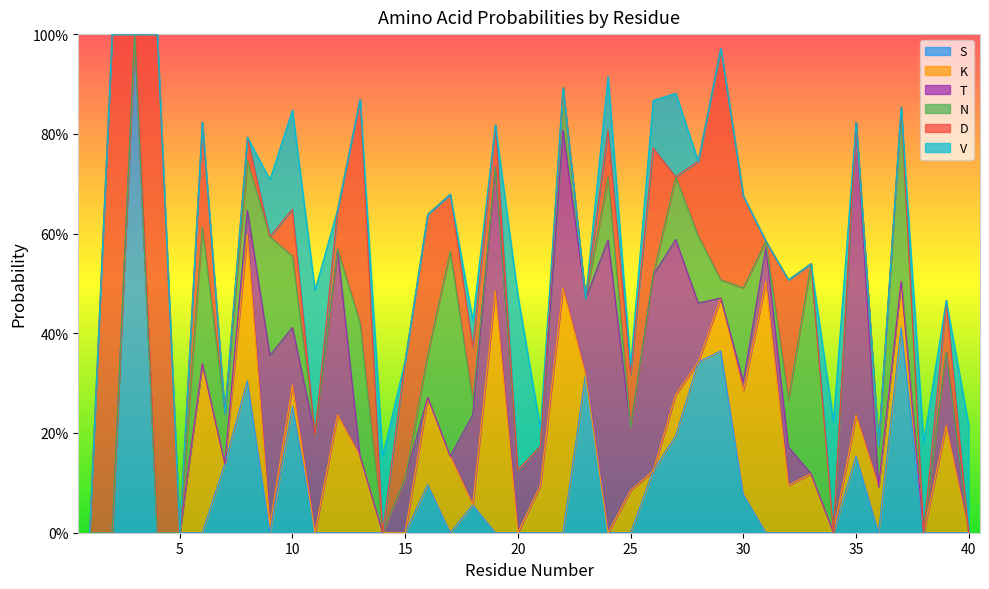

Is the value of D at 37 greater than the value of S at 3?

No